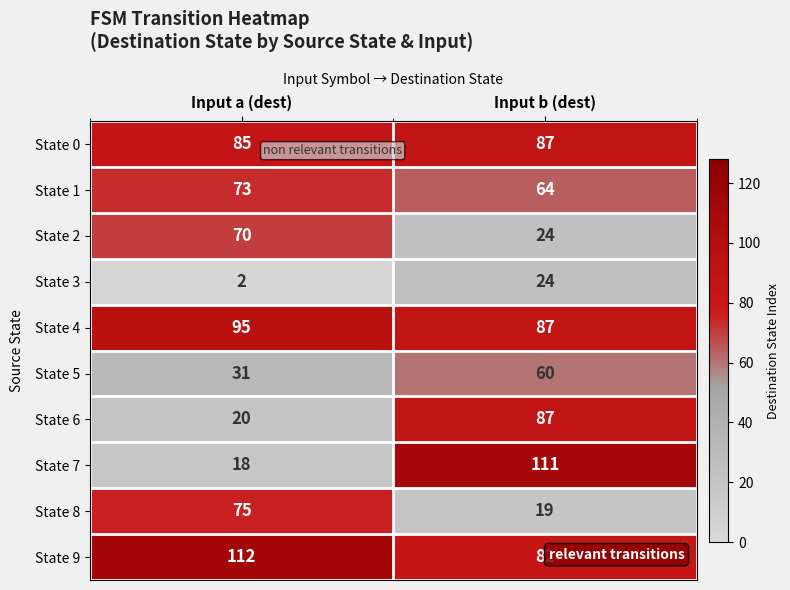

What is the difference between the State 1 values at Input b (dest) and Input a (dest)?

9